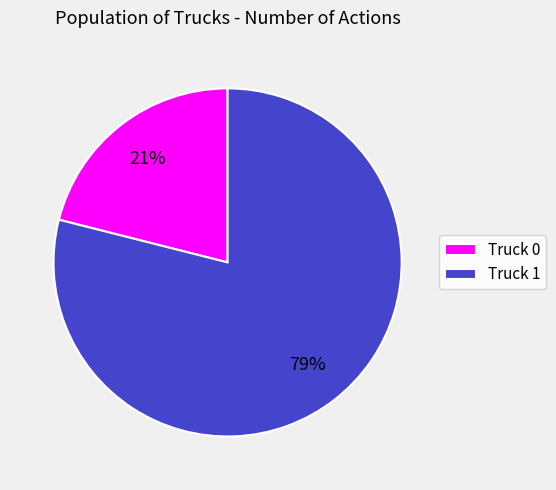

What is the largest slice in the pie chart?

Truck 1